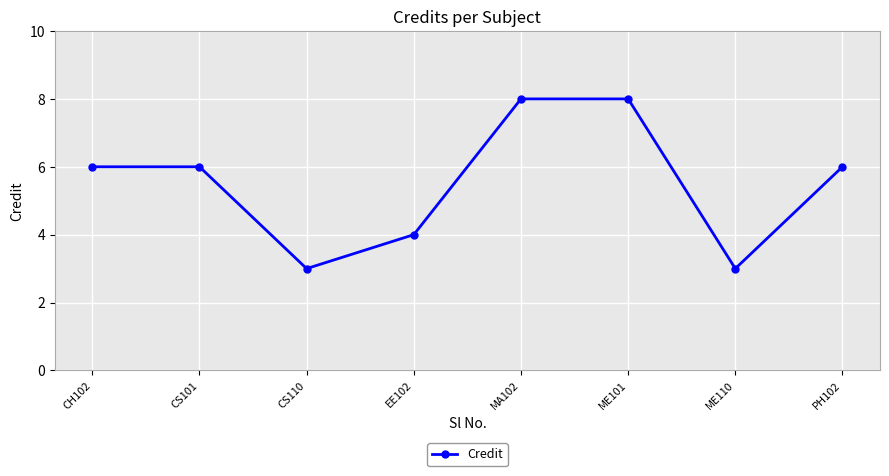

What is the difference between the values at CS101 and MA102?

2